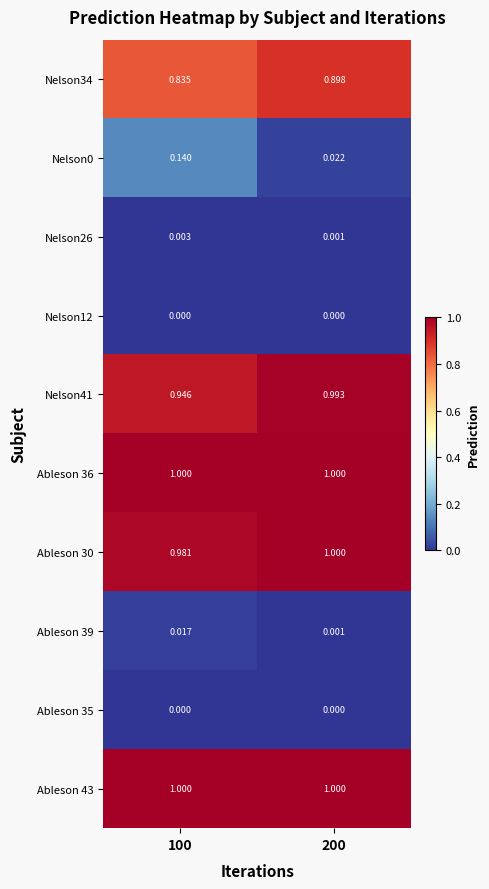

Which series changed the most between 100 and 200?

Nelson0